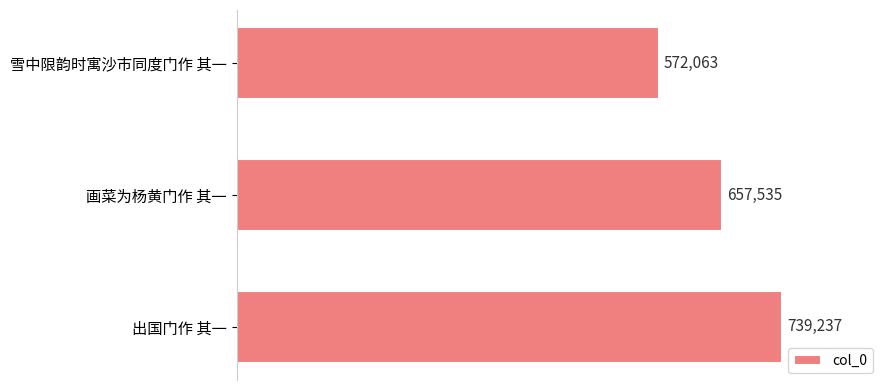

What is the change in value from 雪中限韵时寓沙市同度门作 其一 to 画菜为杨黄门作 其一?

+85472